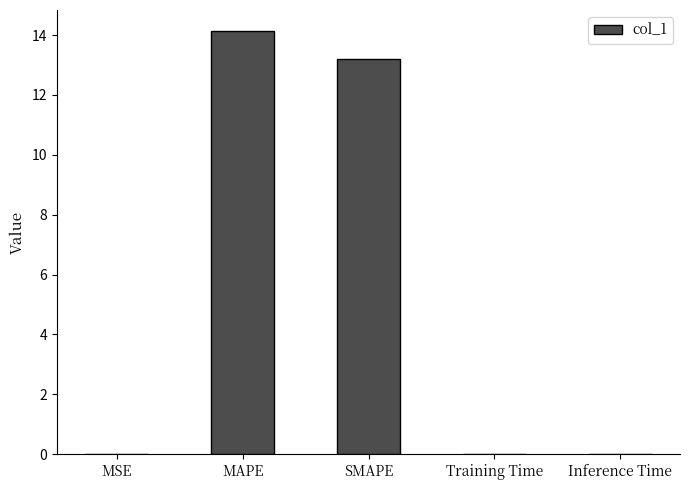

At which label is the value closest to 7?

SMAPE